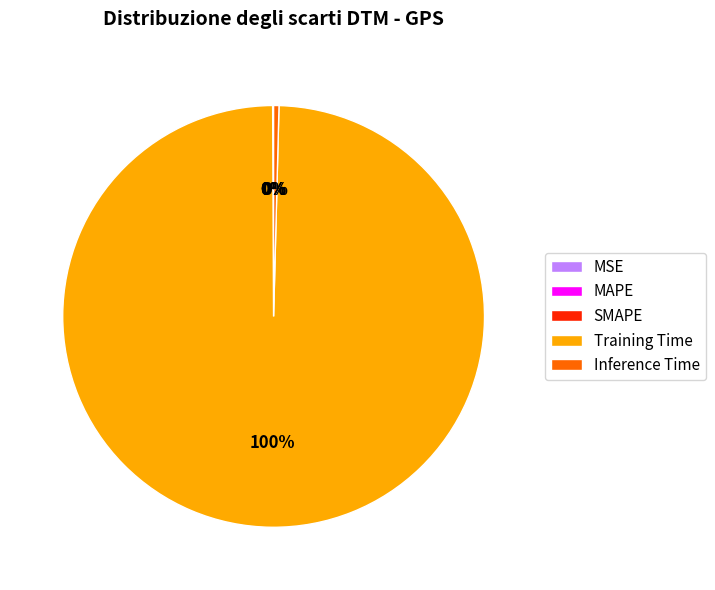

True or false: Inference Time accounts for 13% of the total.

False